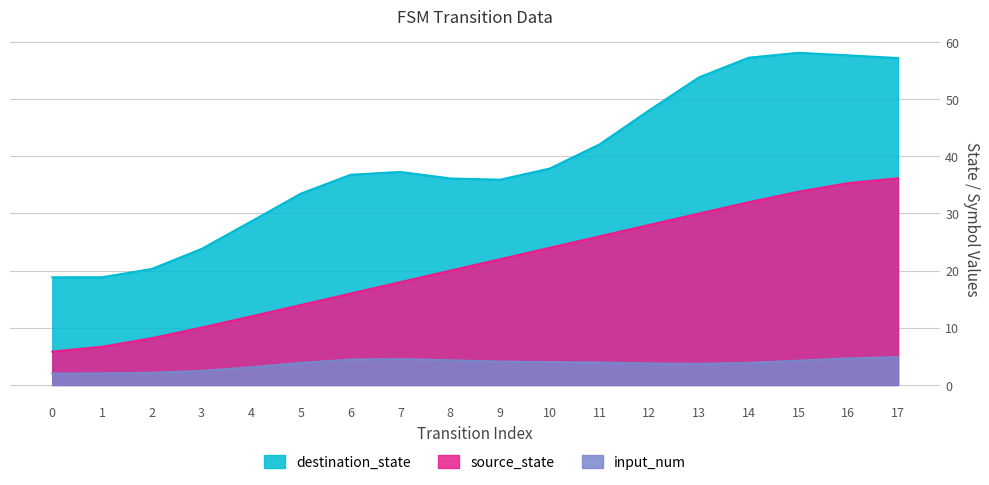

What is the total value across all series at 11?

72.0